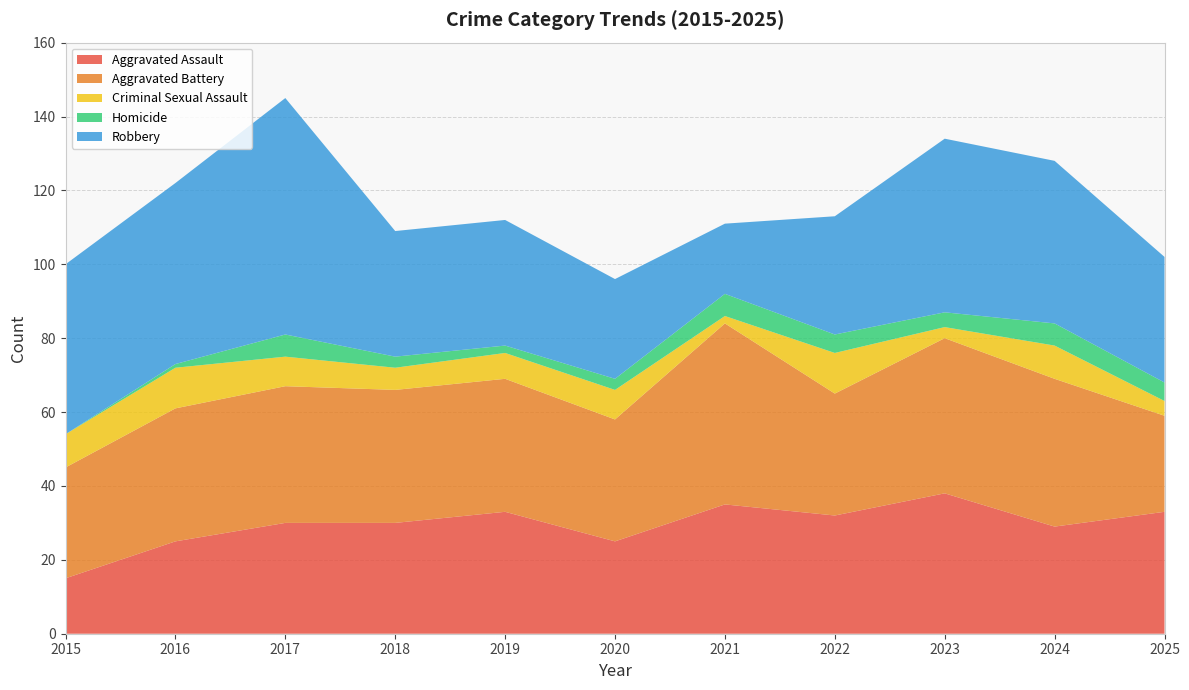

Reading right to left, extract all data points from this chart.

Aggravated Assault: 33	29	38	32	35	25	33	30	30	25	15
Aggravated Battery: 26	40	42	33	49	33	36	36	37	36	30
Criminal Sexual Assault: 4	9	3	11	2	8	7	6	8	11	9
Homicide: 5	6	4	5	6	3	2	3	6	1	0
Robbery: 34	44	47	32	19	27	34	34	64	49	46